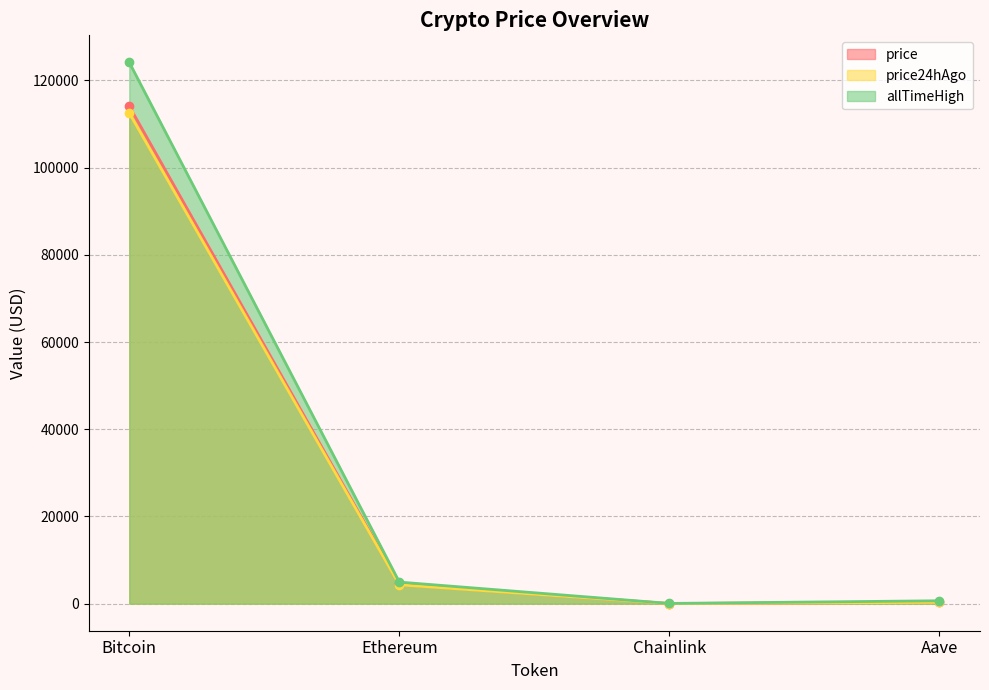

Which label corresponds to the smallest value in the chart?

Chainlink